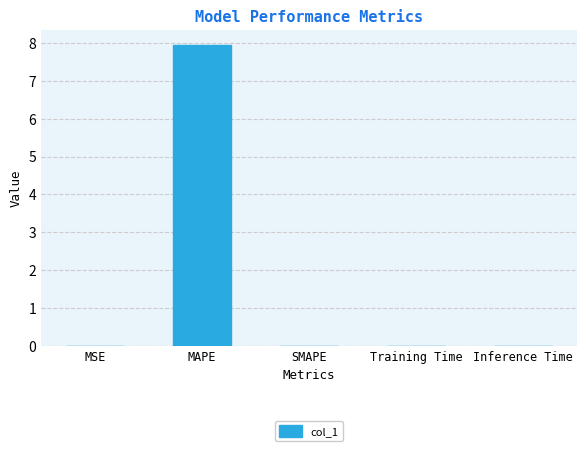

Read the value at MAPE.

8.0